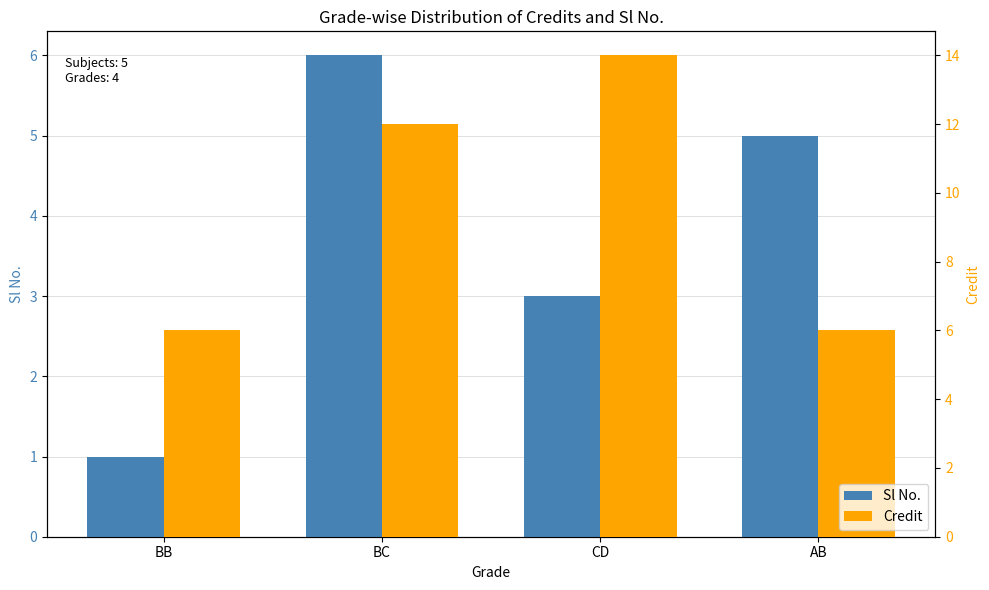

Rank the series by their maximum value, from highest to lowest.

Credit, Sl No.